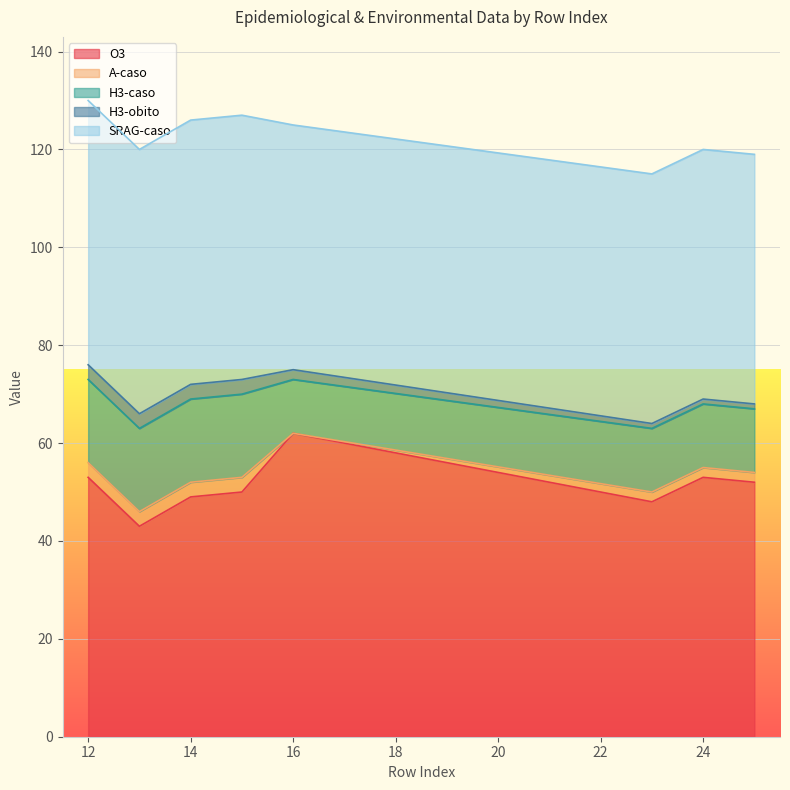

What is the lowest value of the O3 series?

43